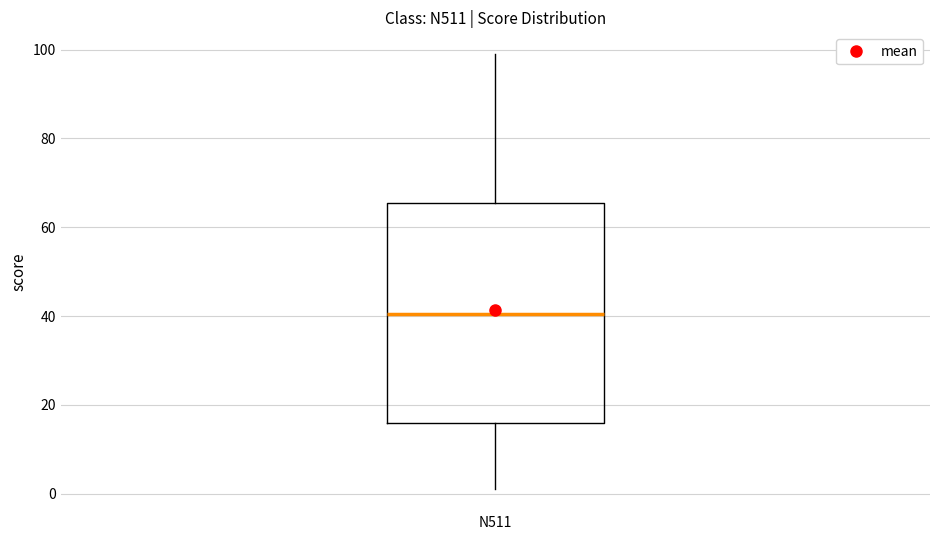

Read this box plot against the y-axis: the position of the median line, the range covered by the box, and the ends of both whiskers. The values are not printed on the chart, so give them approximately, as read against the axis.

median 40, box 16 to 66, whiskers 2 to 100